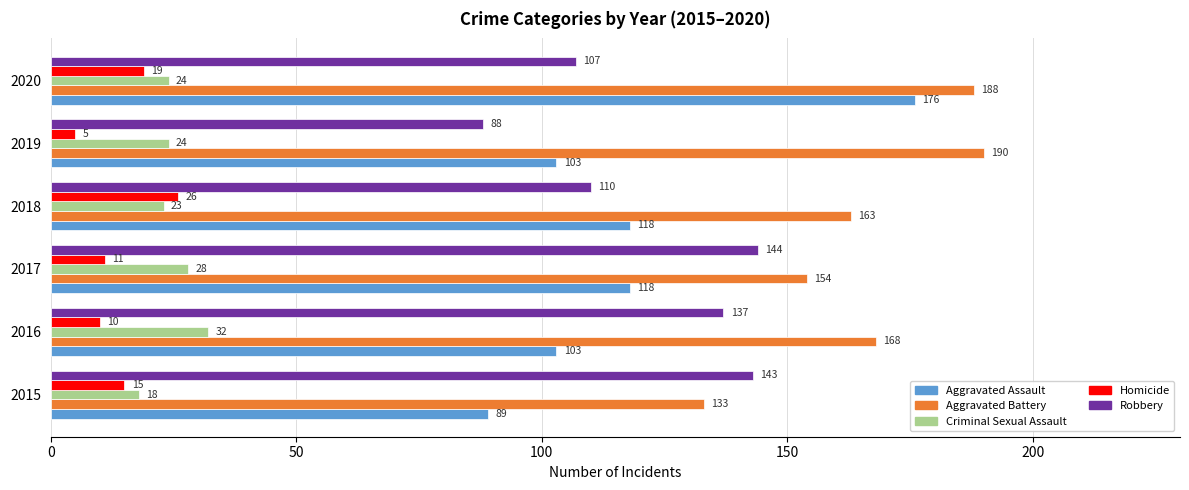

What is the average value of the Criminal Sexual Assault series?

25